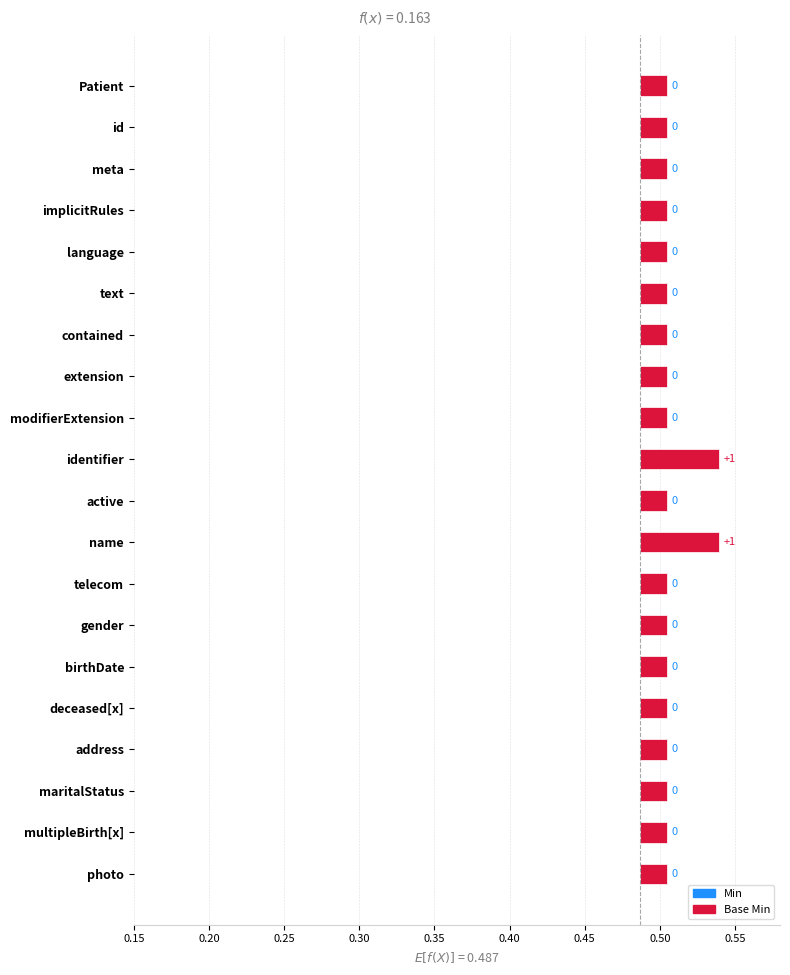

Is the value of Min at Patient.deceased[x] greater than the value of Base Min at Patient.meta?

No